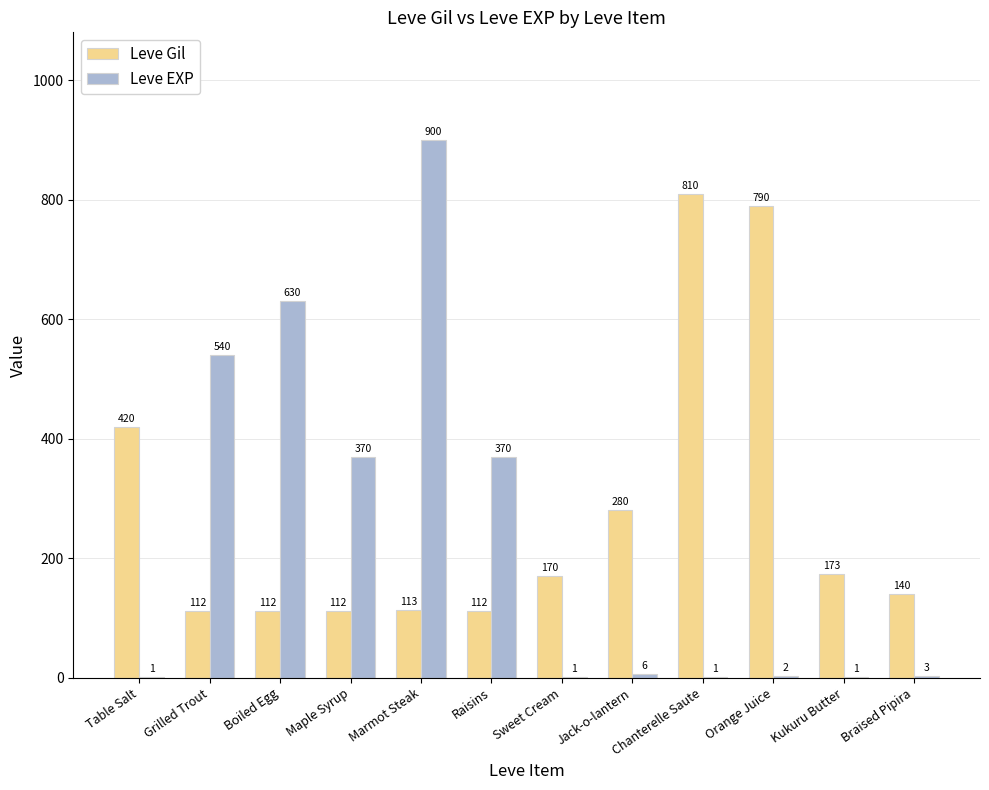

How many groups of bars are there?

12